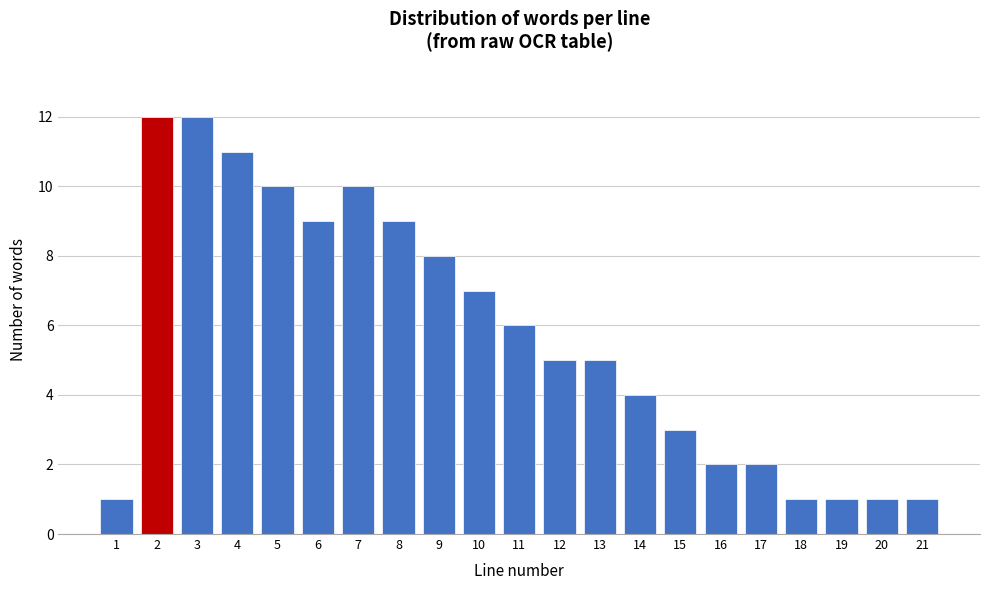

Reading left to right, what are all the values shown in this chart?

1	12	12	11	10	9	10	9	8	7	6	5	5	4	3	2	2	1	1	1	1